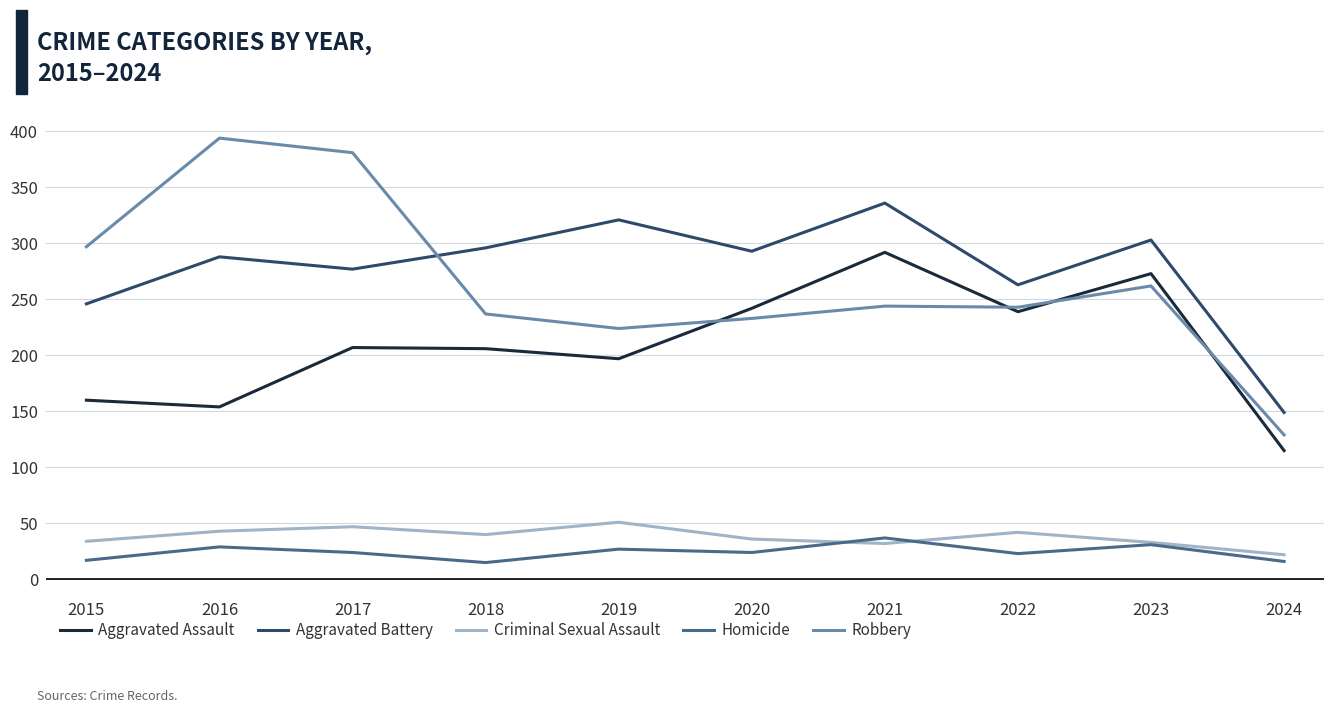

What is the spread (max minus min) of values at 2022?

240